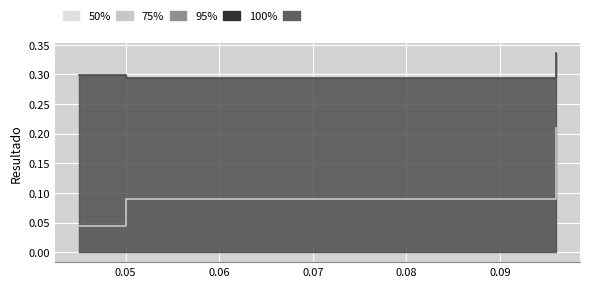

List the labels in order of col_2 value, largest first.

0.096, 0.045, 0.05